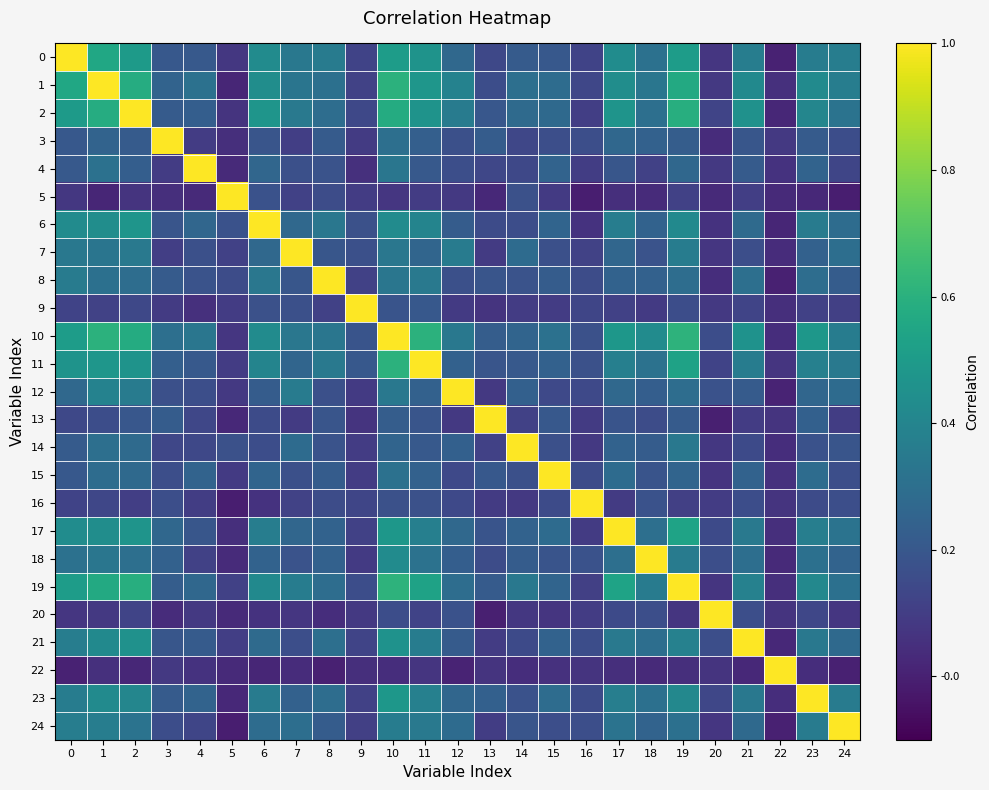

At which category does the chart reach its minimum across all series?

16